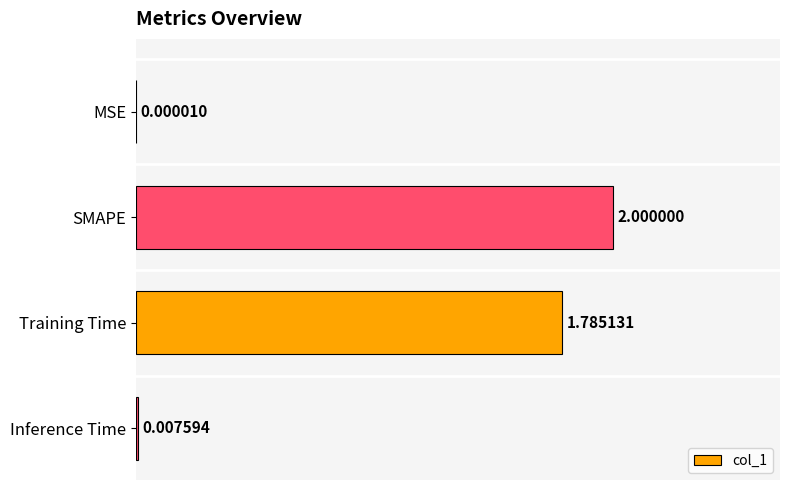

At which label is the value closest to 1?

Training Time